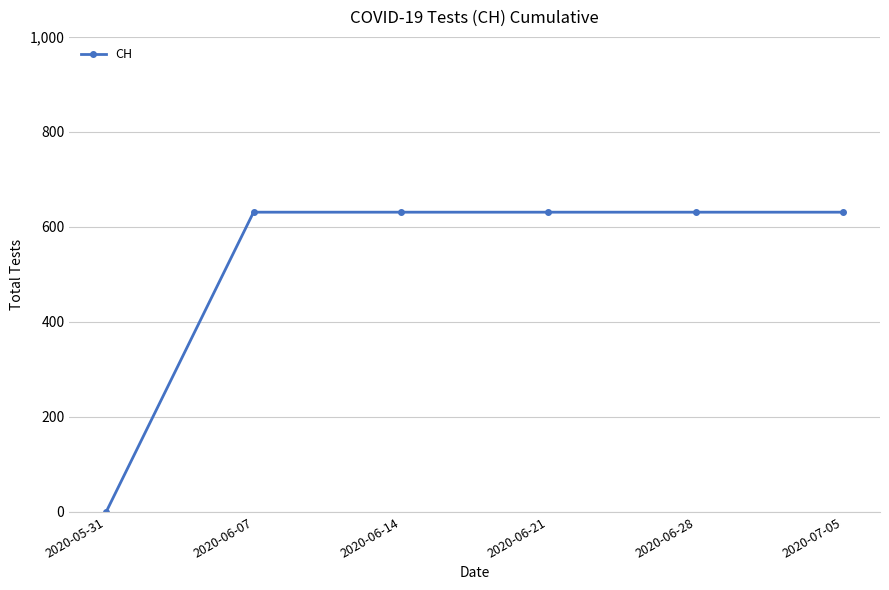

How many data points does each series have?

6